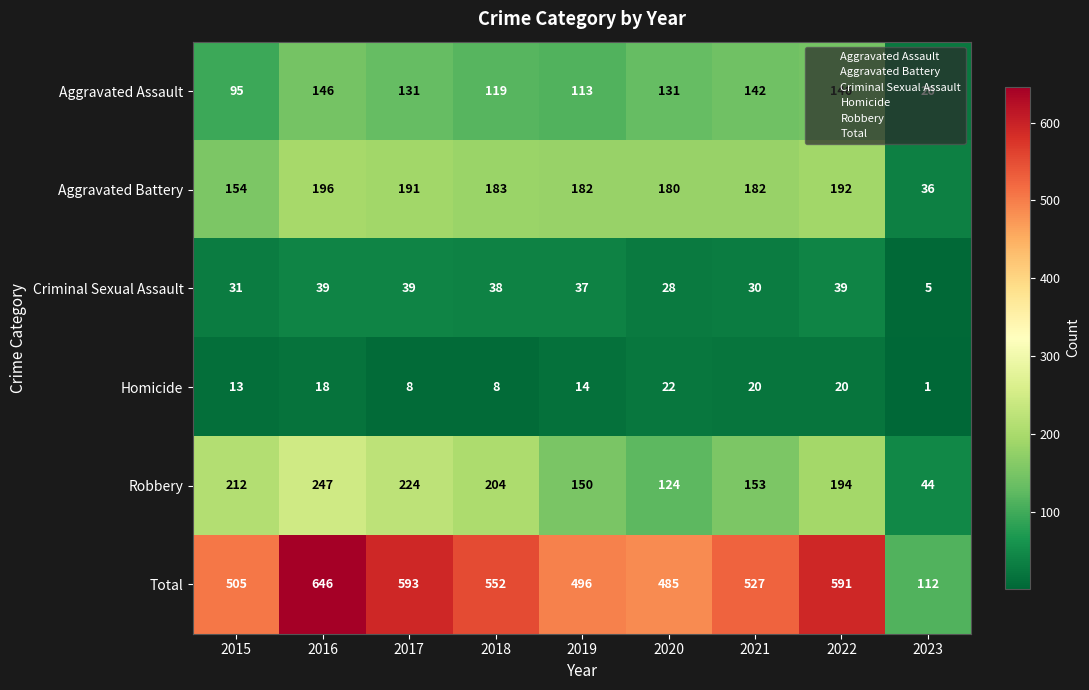

What is the total value across all series at 2016?

1292